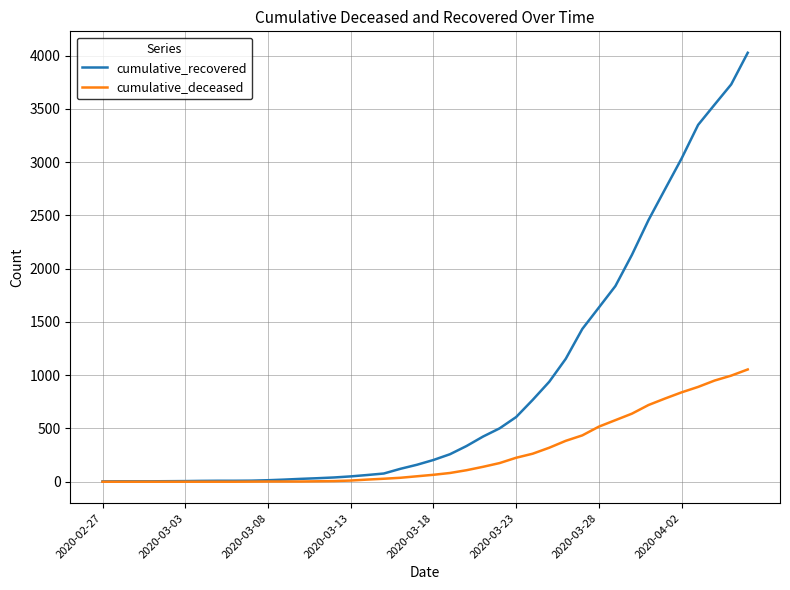

Count the number of categories in the chart.

40